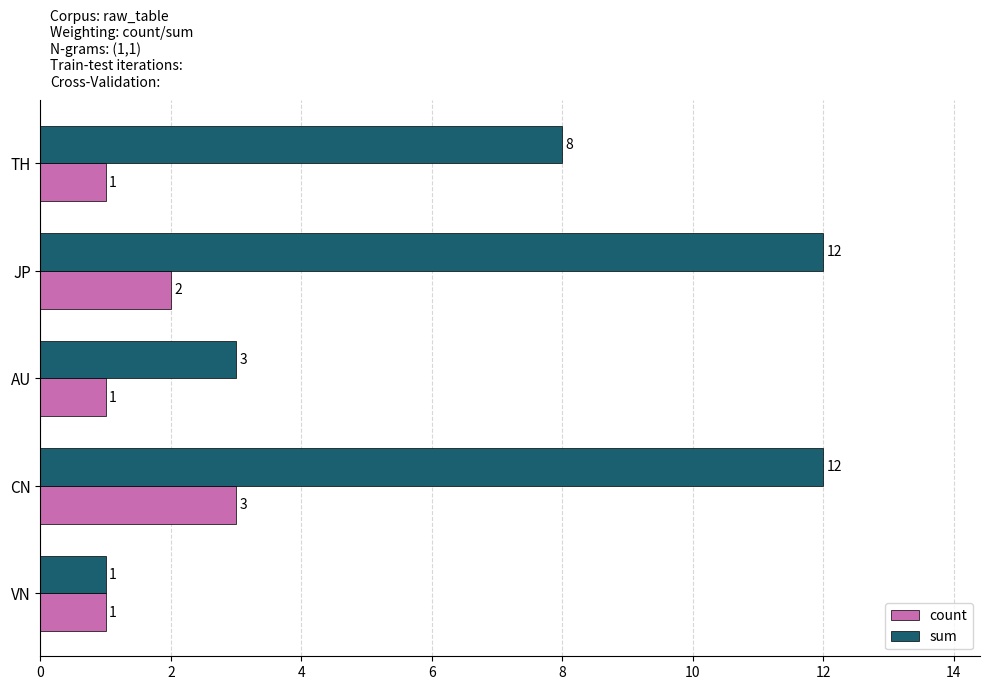

Which series changed the most between CN and TH?

sum